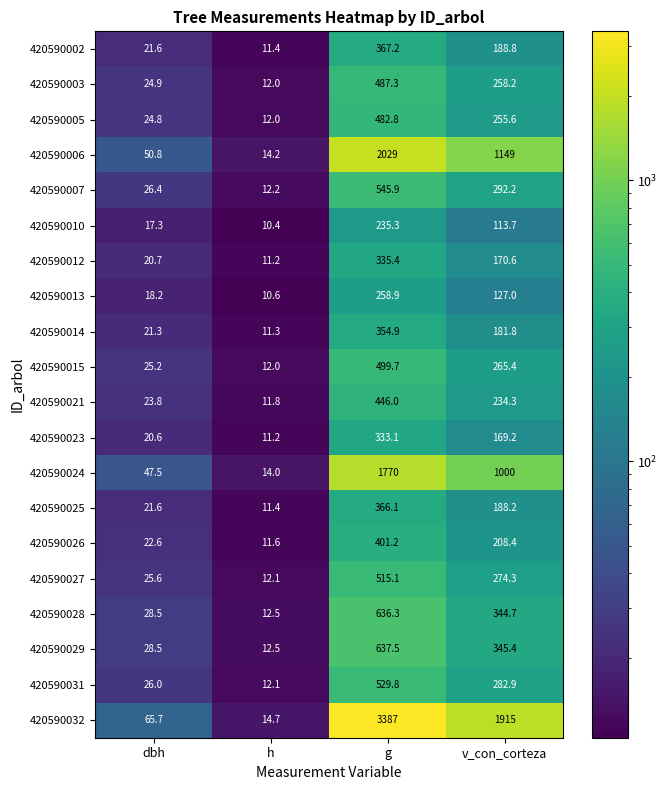

At which label does 420590002 first exceed 188?

g